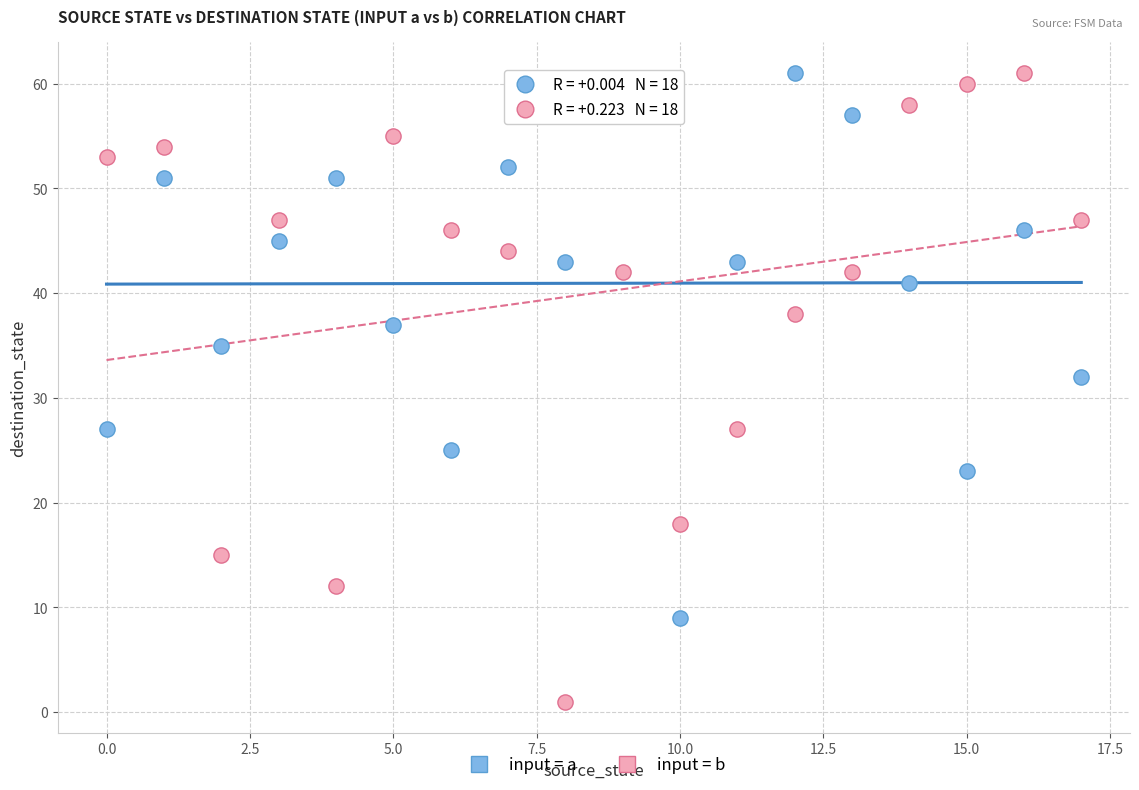

Which series reaches the minimum Y coordinate?

input = b